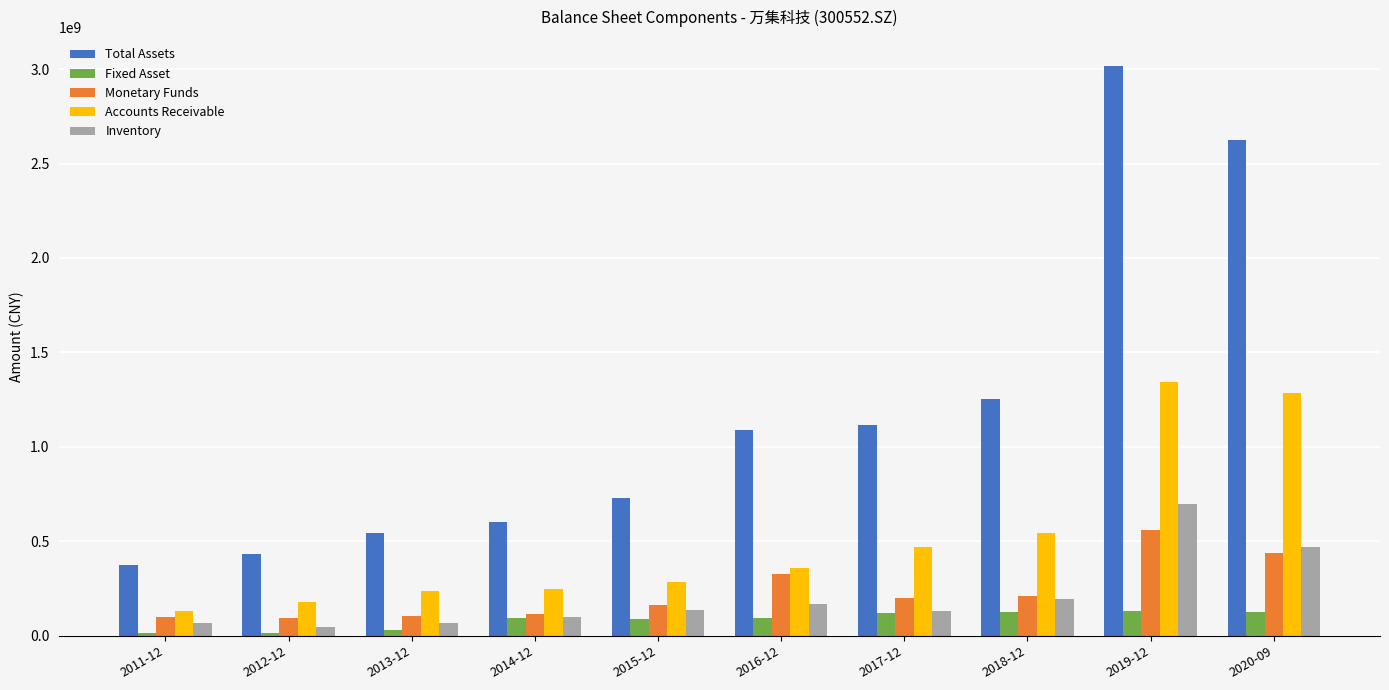

List the series in order of their peak value, highest first.

Total Assets, Accounts Receivable, Inventory, Monetary Funds, Fixed Asset